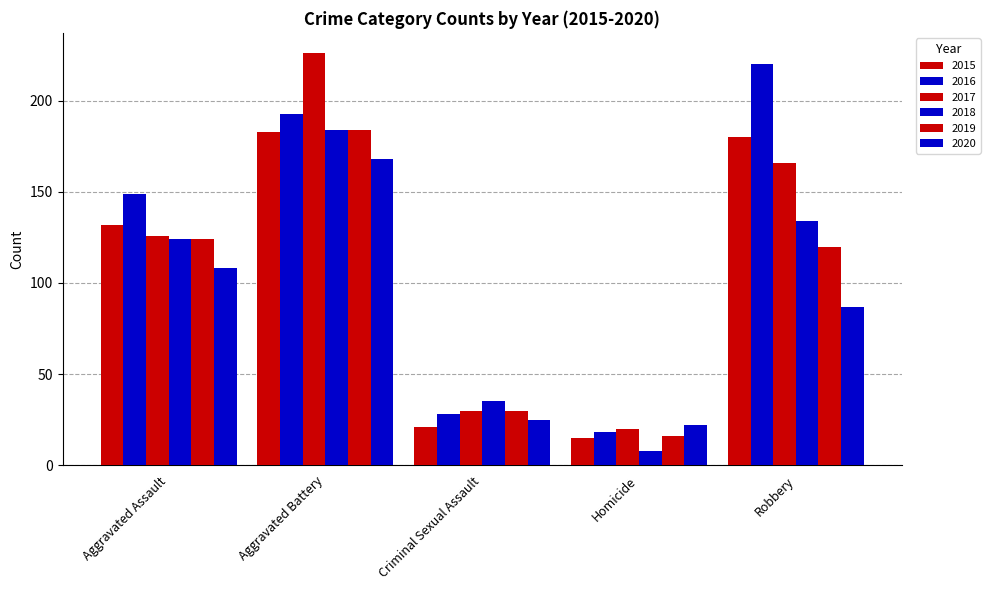

How many values in the 2017 series are below 126?

2